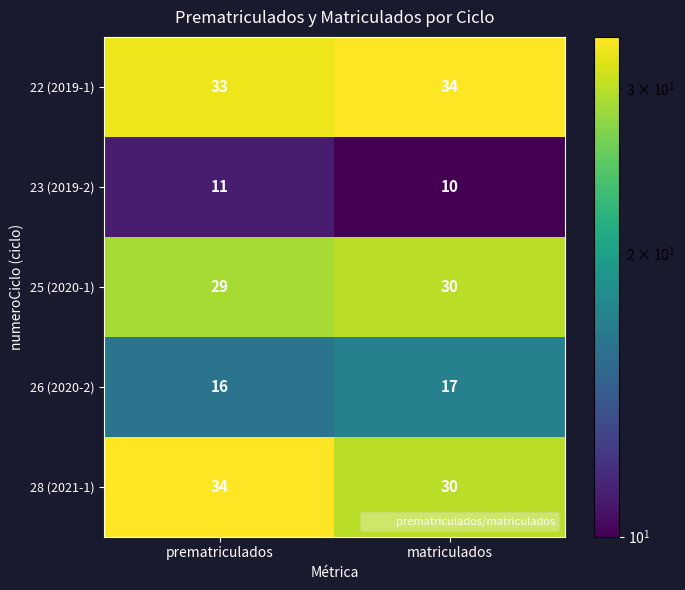

What is the minimum value shown in the chart?

10